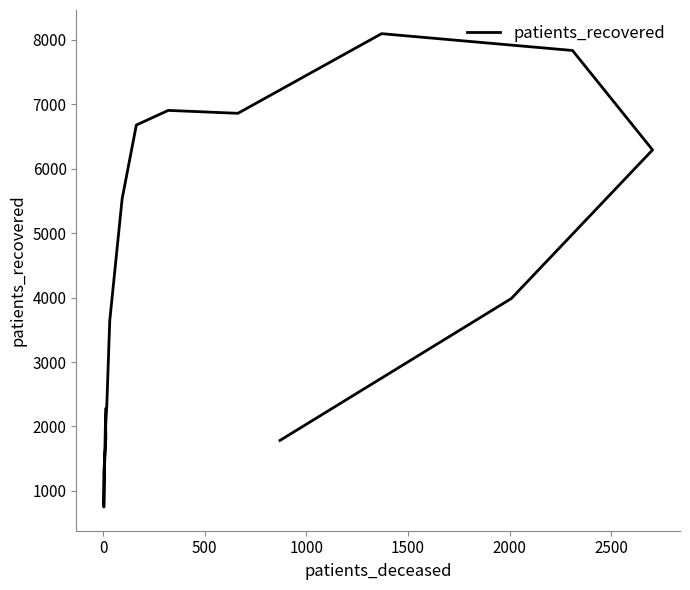

How many distinct data groups are displayed?

1